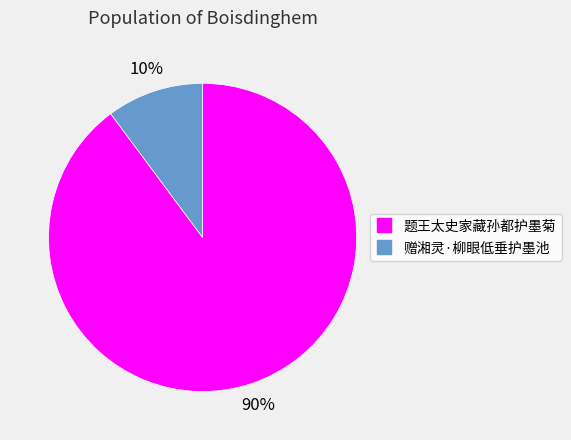

How many segments does this pie chart have?

2